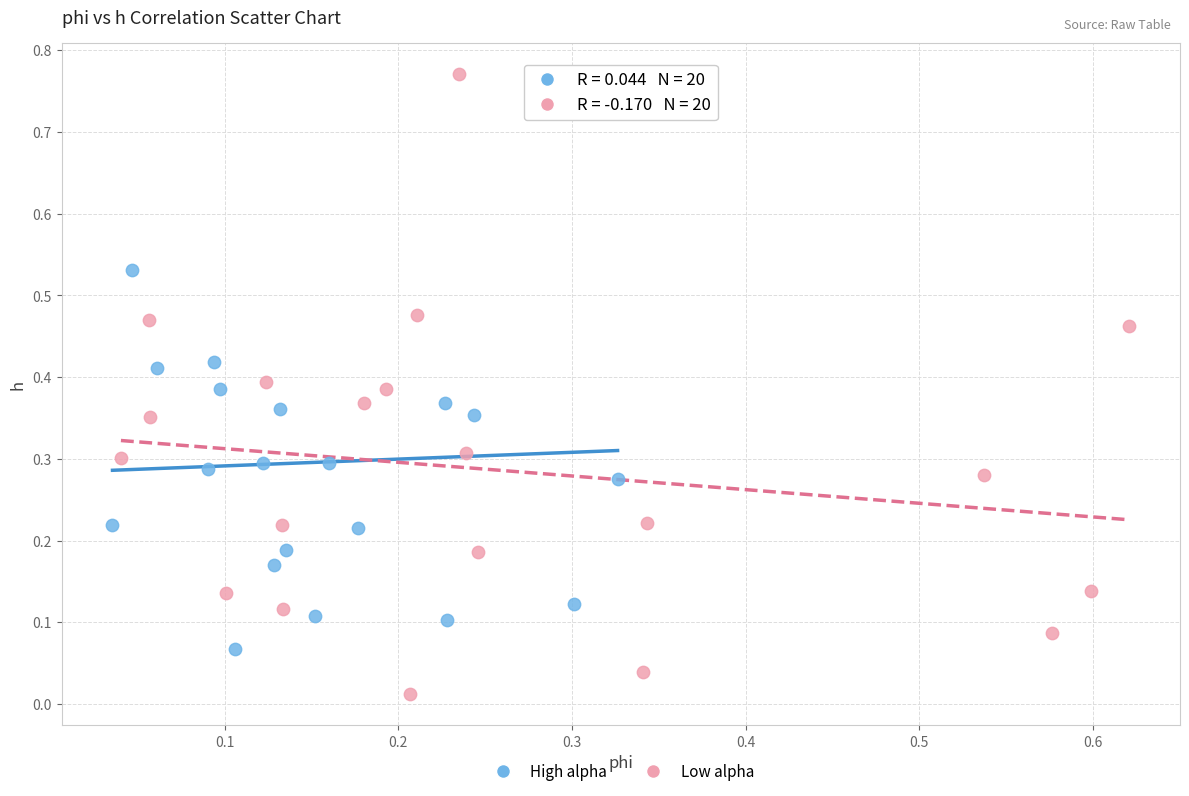

Which series reaches the minimum Y coordinate?

Low alpha